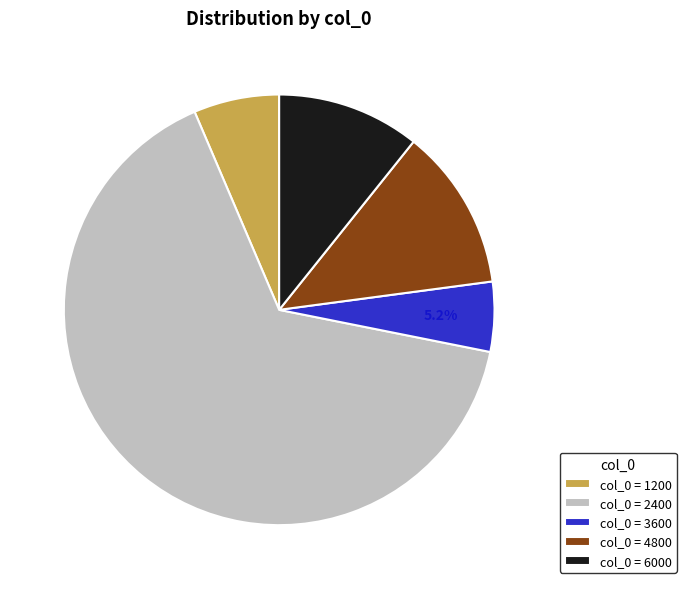

What portion of the pie excludes col_0 = 3600?

94.8%